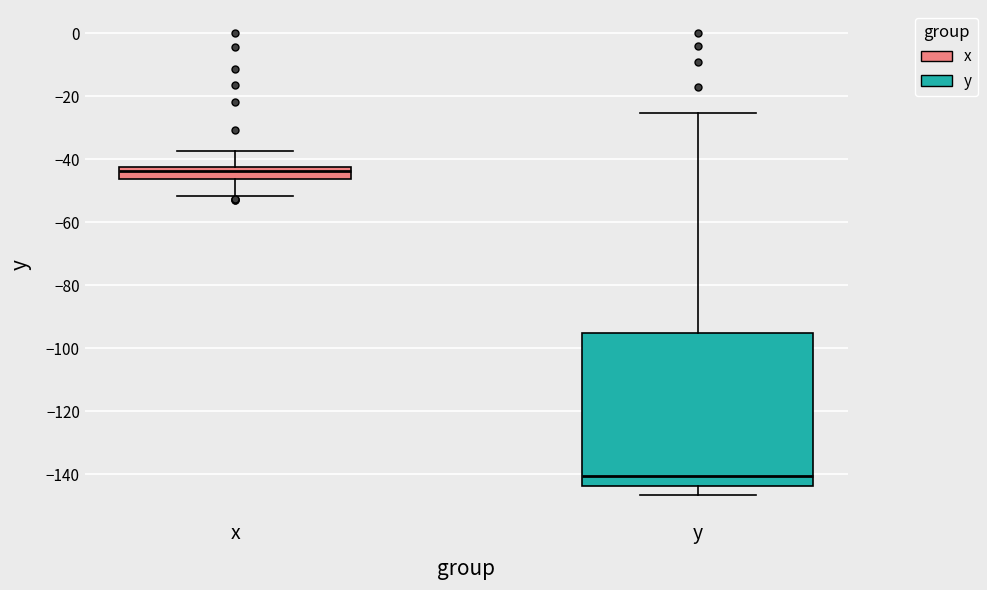

Reading left to right, transcribe this box plot: for each box, give where its median line is, the range the box spans, and where its two whiskers end, as read against the y-axis. The values are not printed on the chart, so give them approximately, as read against the axis.

x: median -44, box -46 to -42, whiskers -52 to -38
y: median -140, box -144 to -96, whiskers -146 to -26